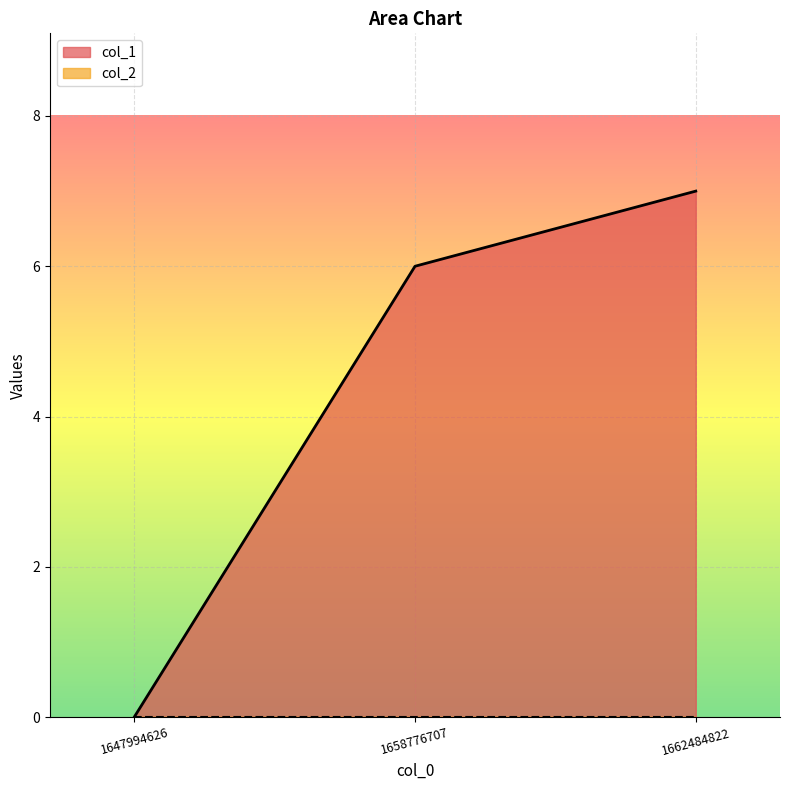

Does the chart display data point markers on the line(s)?

No